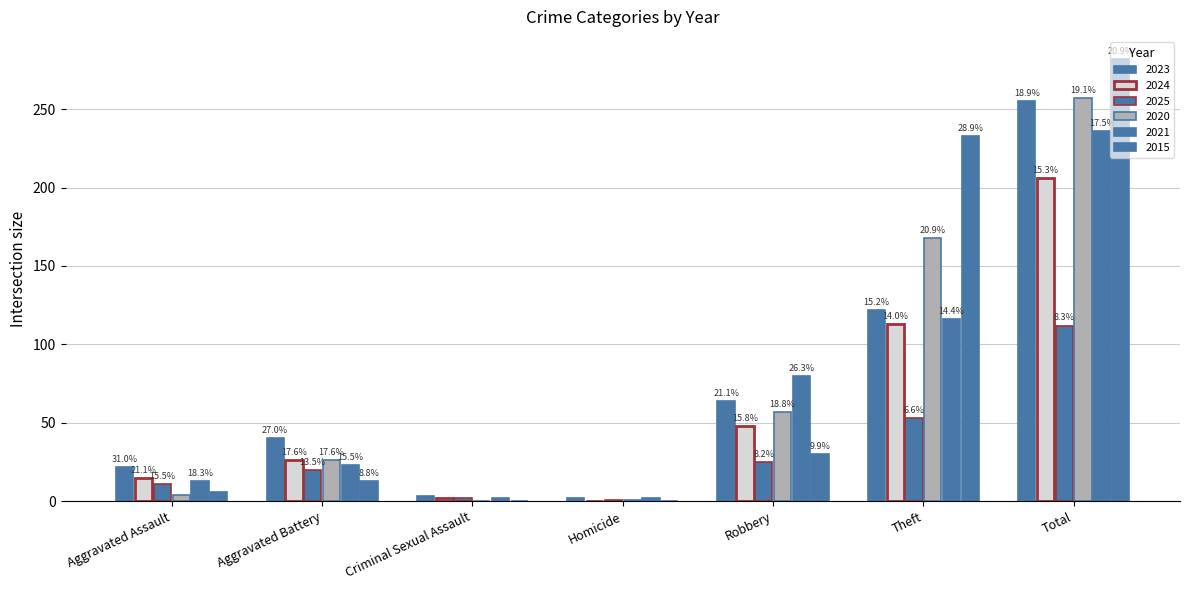

What is the average value of the 2020 series?

73